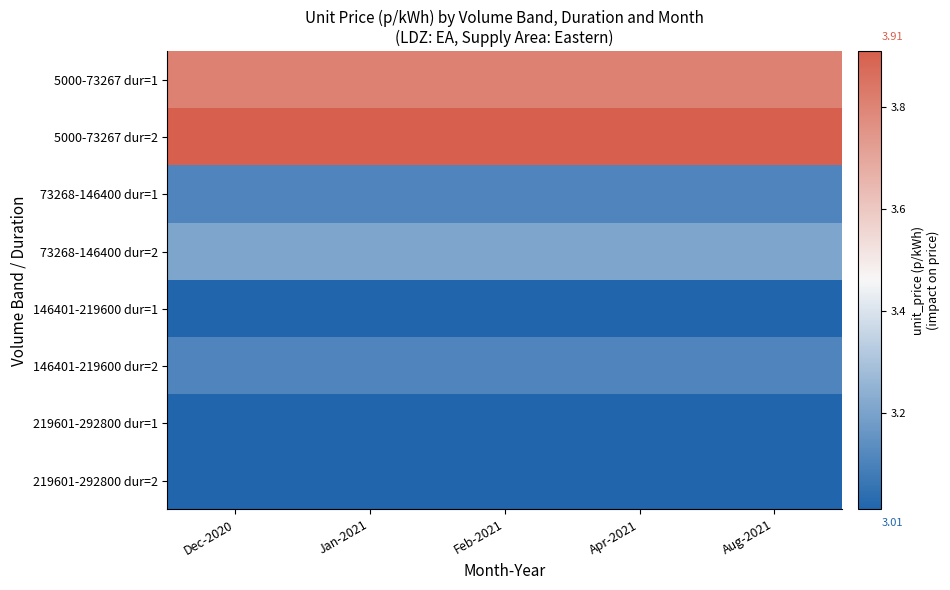

Reading right to left, extract all data points from this chart.

5000-73267 dur=1: Aug-2021=3.8	Apr-2021=3.8	Feb-2021=3.8	Jan-2021=3.8	Dec-2020=3.8
5000-73267 dur=2: Aug-2021=3.9	Apr-2021=3.9	Feb-2021=3.9	Jan-2021=3.9	Dec-2020=3.9
73268-146400 dur=1: Aug-2021=3.1	Apr-2021=3.1	Feb-2021=3.1	Jan-2021=3.1	Dec-2020=3.1
73268-146400 dur=2: Aug-2021=3.2	Apr-2021=3.2	Feb-2021=3.2	Jan-2021=3.2	Dec-2020=3.2
146401-219600 dur=1: Aug-2021=3.0	Apr-2021=3.0	Feb-2021=3.0	Jan-2021=3.0	Dec-2020=3.0
146401-219600 dur=2: Aug-2021=3.1	Apr-2021=3.1	Feb-2021=3.1	Jan-2021=3.1	Dec-2020=3.1
219601-292800 dur=1: Aug-2021=3.0	Apr-2021=3.0	Feb-2021=3.0	Jan-2021=3.0	Dec-2020=3.0
219601-292800 dur=2: Aug-2021=3.0	Apr-2021=3.0	Feb-2021=3.0	Jan-2021=3.0	Dec-2020=3.0